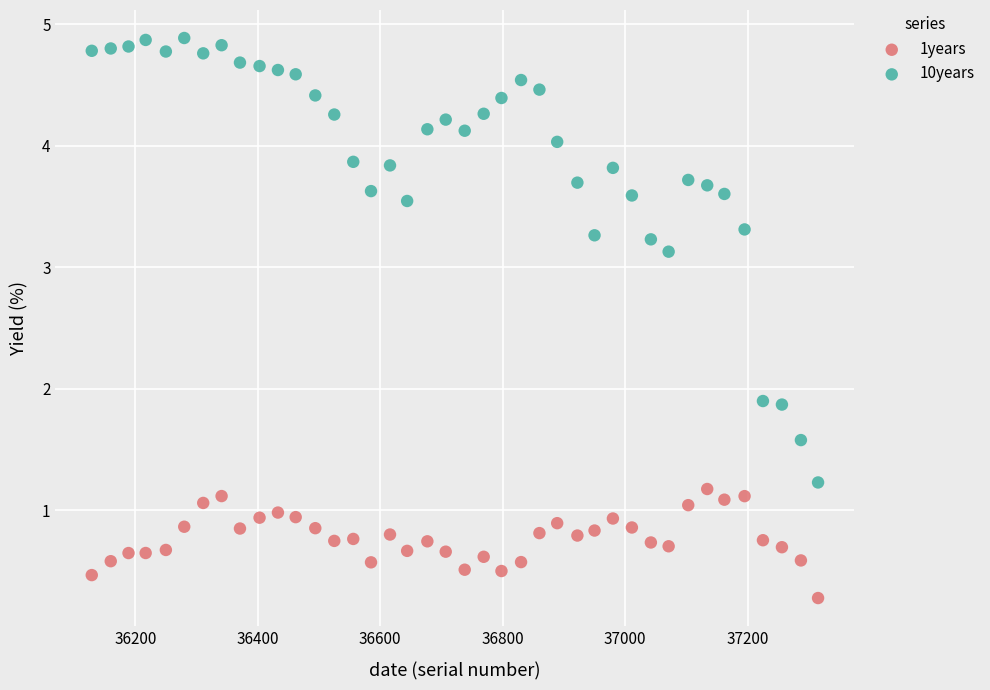

Across all data points, what is the range of Y values (max minus min)?

4.6